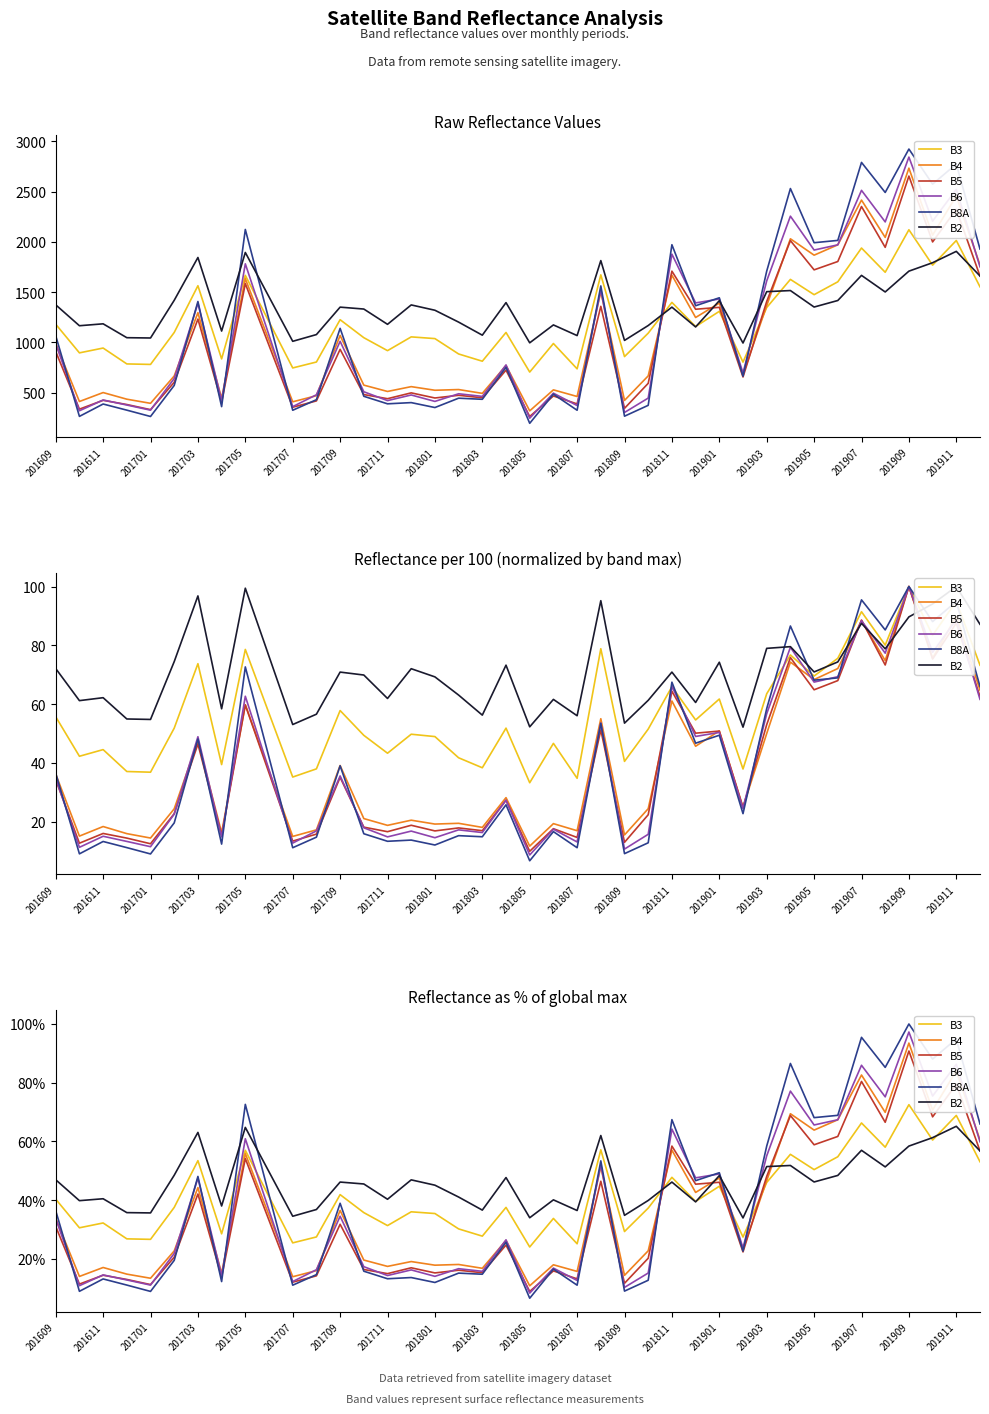

Which category has the highest value across all series?

201909